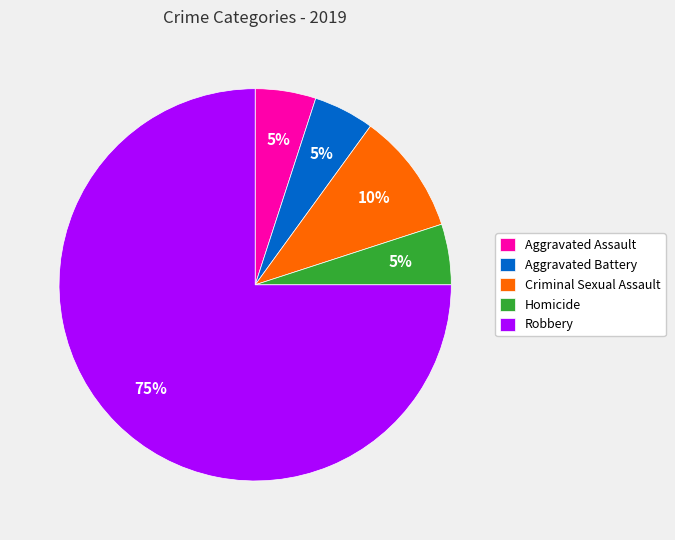

What is the majority slice?

Robbery